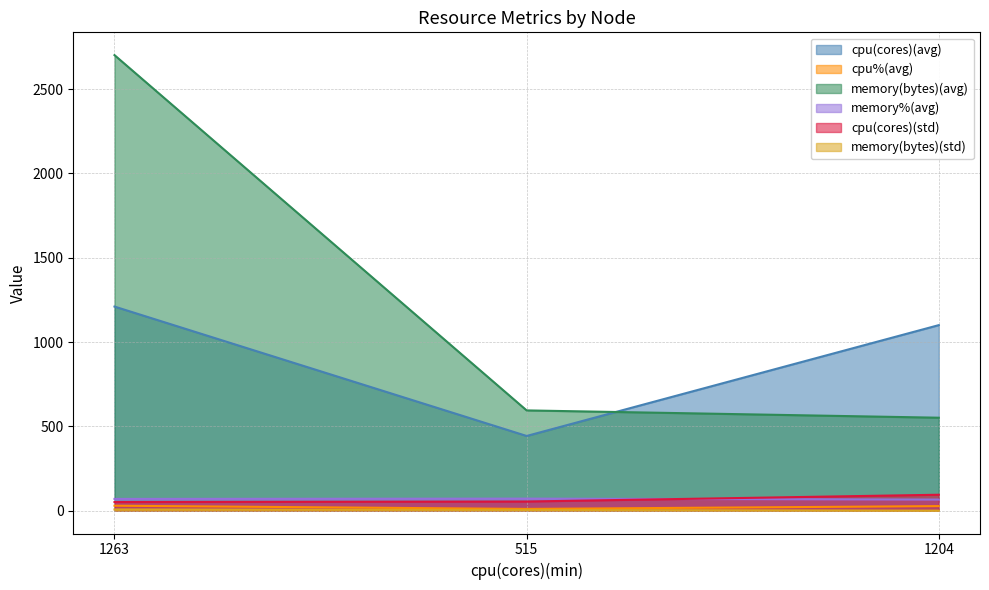

At which label does cpu(cores)(std) first exceed 54?

515